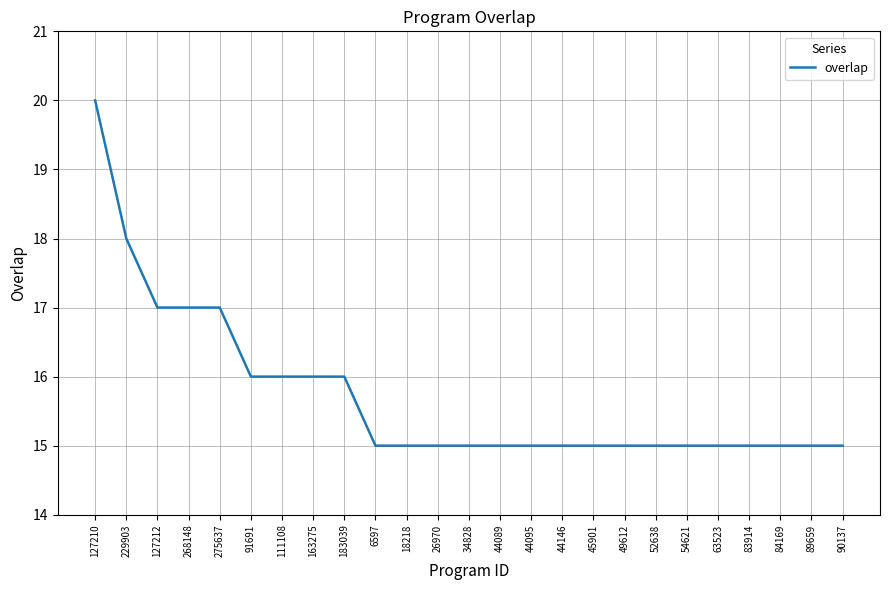

What is the maximum value shown in the chart?

20